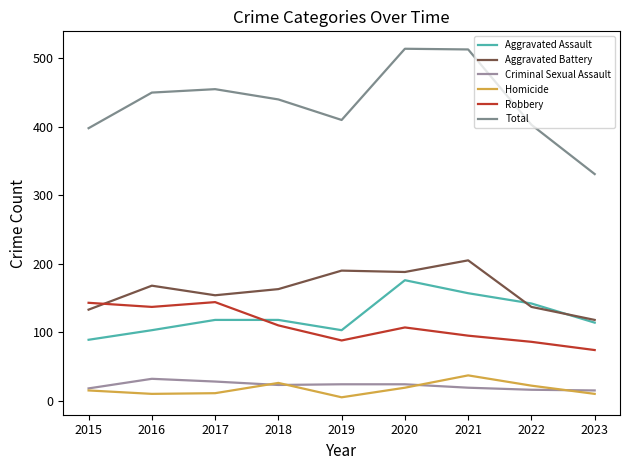

Does the chart have visible grid lines?

No